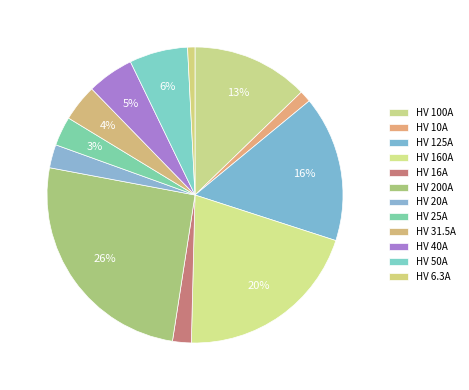

Which category has the smallest portion of the pie?

HV 6.3A